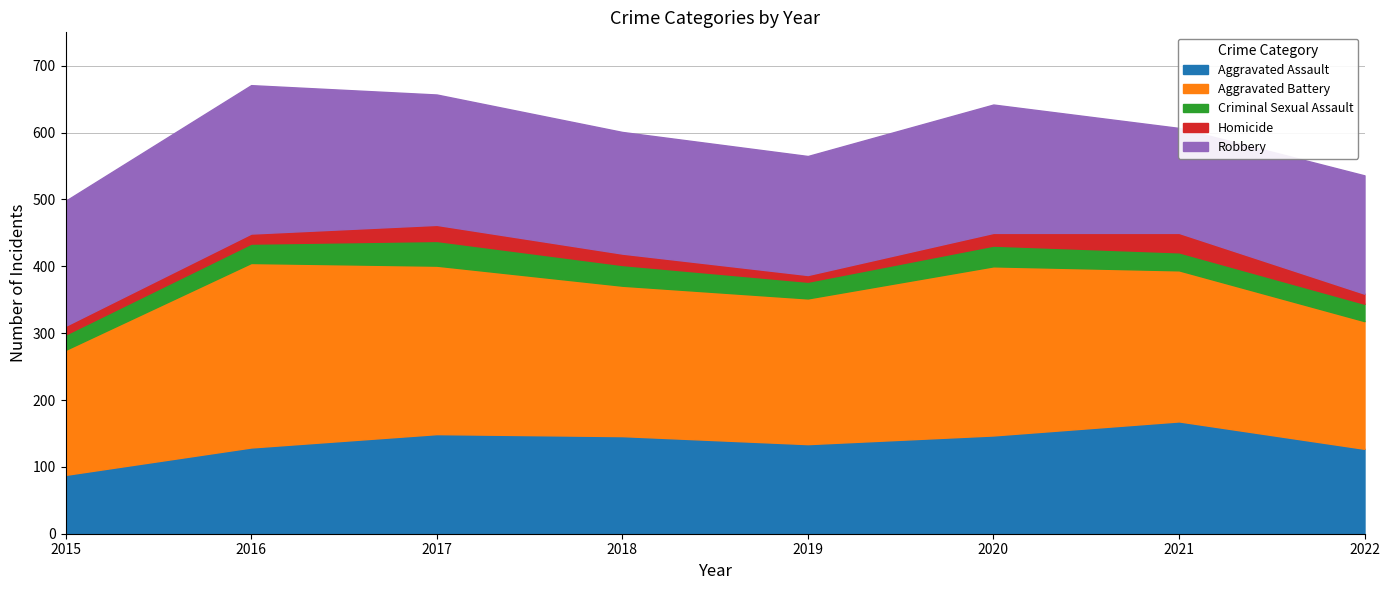

What are all the series names shown in the legend?

Aggravated Assault, Aggravated Battery, Criminal Sexual Assault, Homicide, Robbery